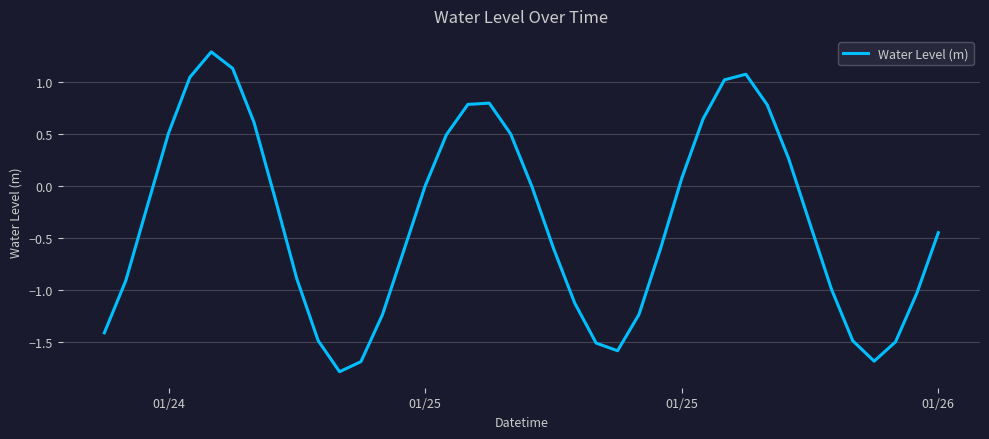

What is the minimum value shown in the chart?

-1.8